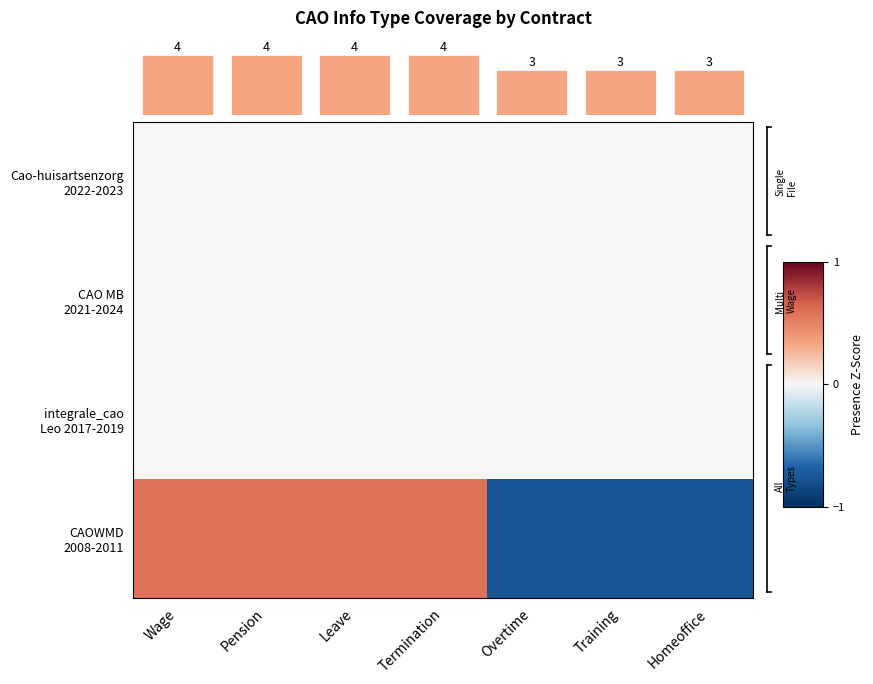

Which series has the largest range (max minus min)?

CAOWMD 2008-2011